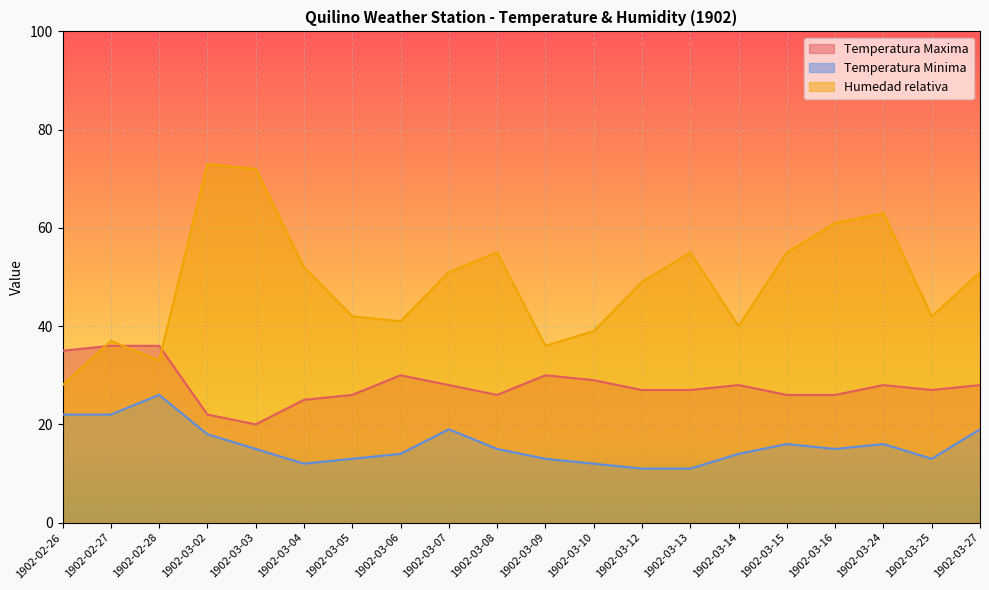

What position from the left is 1902-02-28?

3